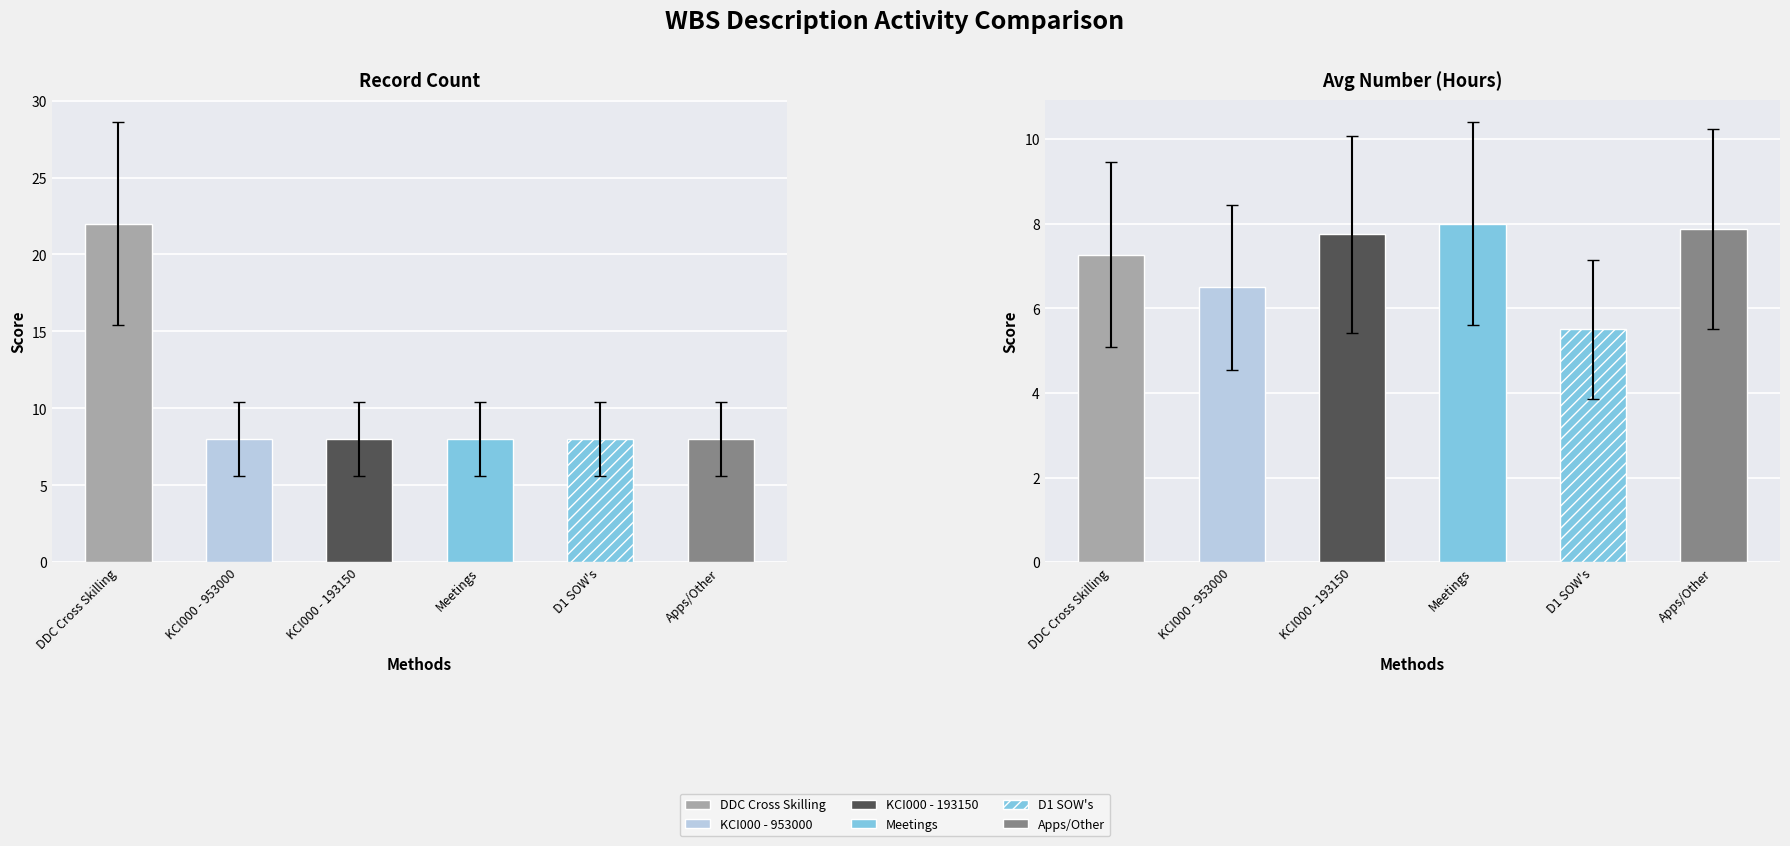

Where does the Avg Number series first go above 7?

DDC Cross Skilling